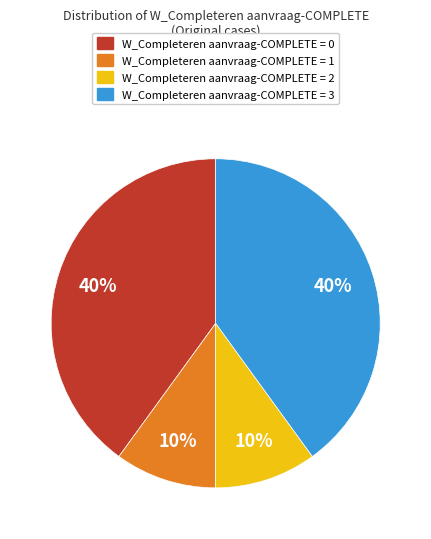

To the nearest percent, what is the average slice percentage?

25%